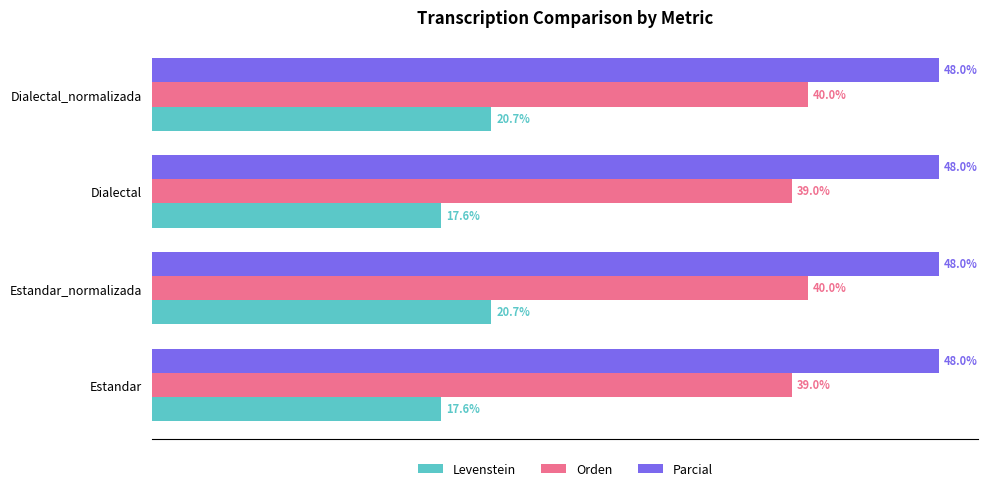

Which series has the largest range (max minus min)?

Levenstein